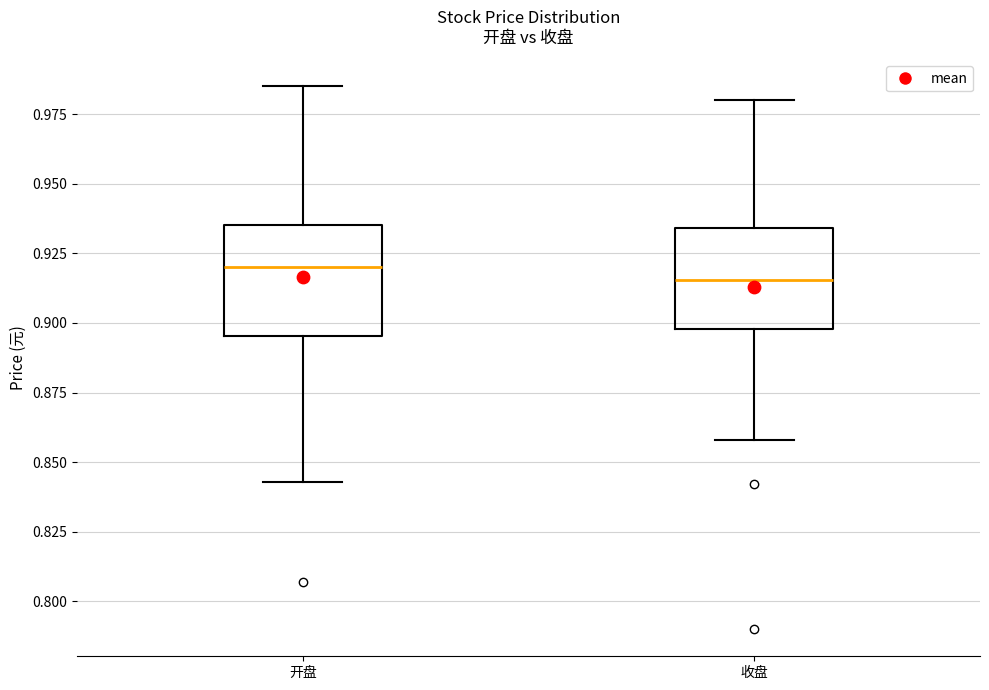

Reading left to right, read every box against the y-axis: the position of its median line, the range the box covers, and the ends of its whiskers. The values are not printed on the chart, so give them approximately, as read against the axis.

开盘: median 0.920, box 0.895 to 0.935, whiskers 0.845 to 0.985
收盘: median 0.915, box 0.900 to 0.935, whiskers 0.860 to 0.980